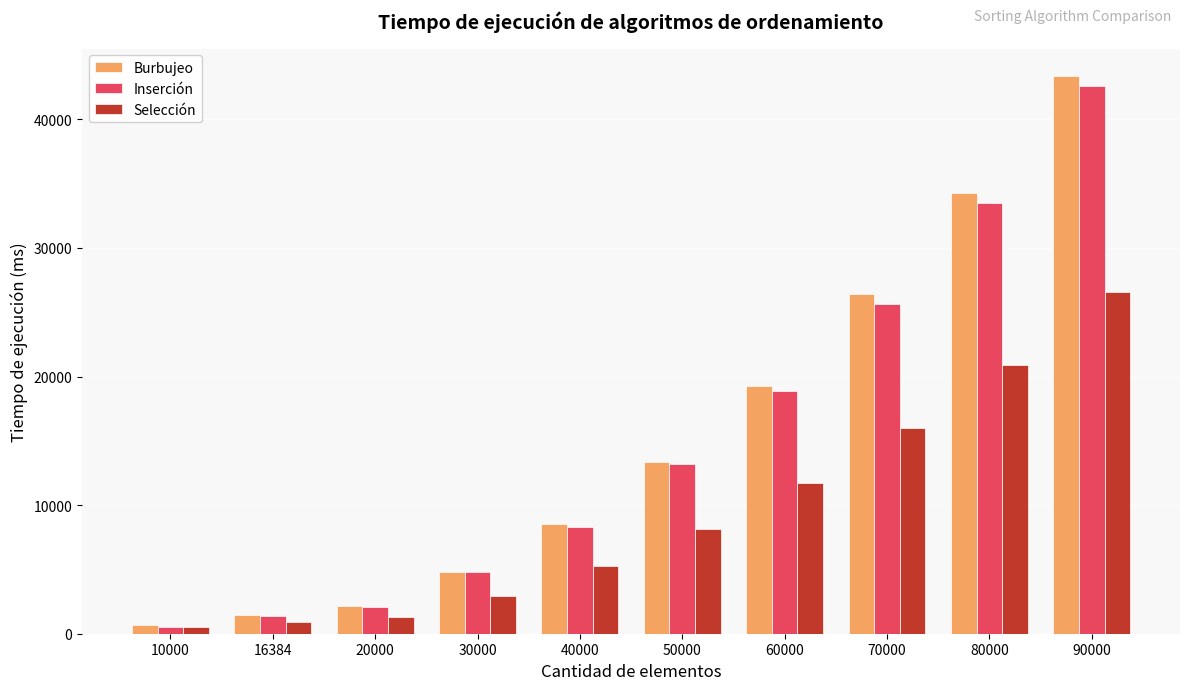

Rank the categories by Burbujeo value from lowest to highest.

10000, 16384, 20000, 30000, 40000, 50000, 60000, 70000, 80000, 90000